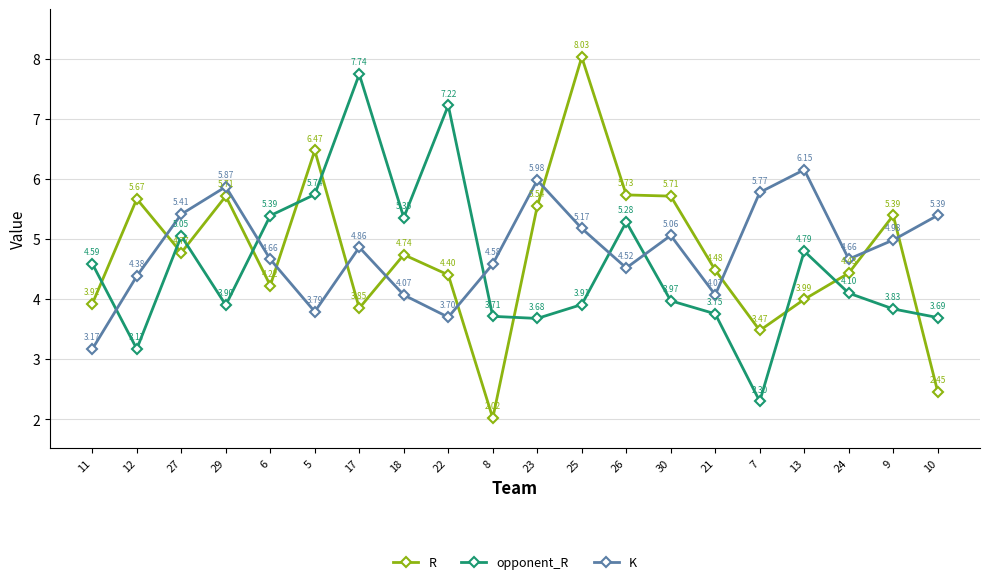

True or false: opponent_R has a value of 4.1 at 24.

True